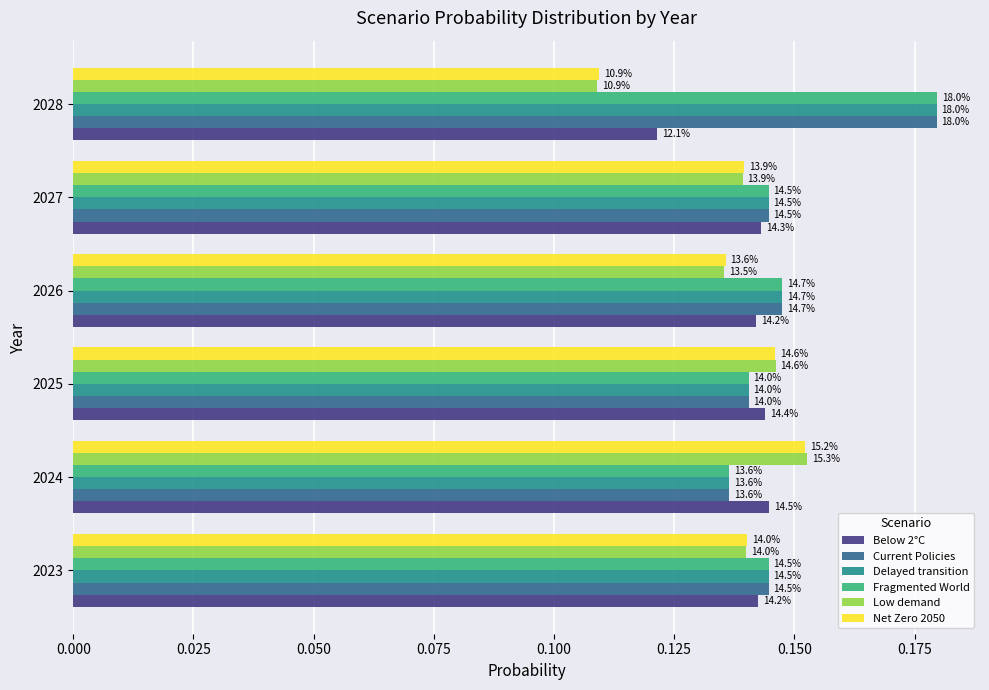

What are all the series names shown in the legend?

Below 2°C, Current Policies, Delayed transition, Fragmented World, Low demand, Net Zero 2050